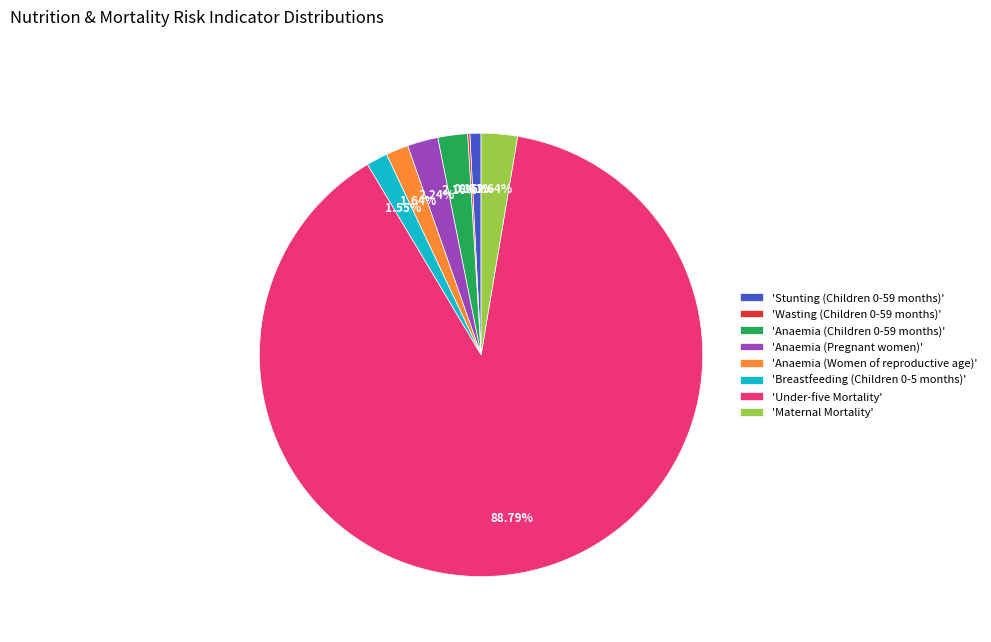

Which slice is the largest?

'Under-five Mortality'